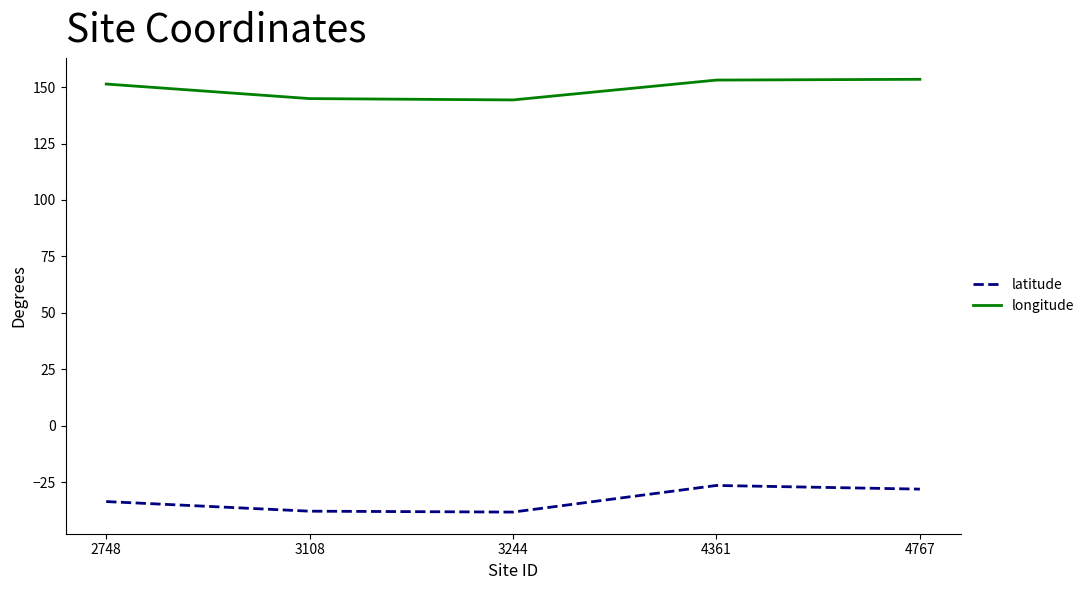

Rank the series by their average value, from highest to lowest.

longitude, latitude